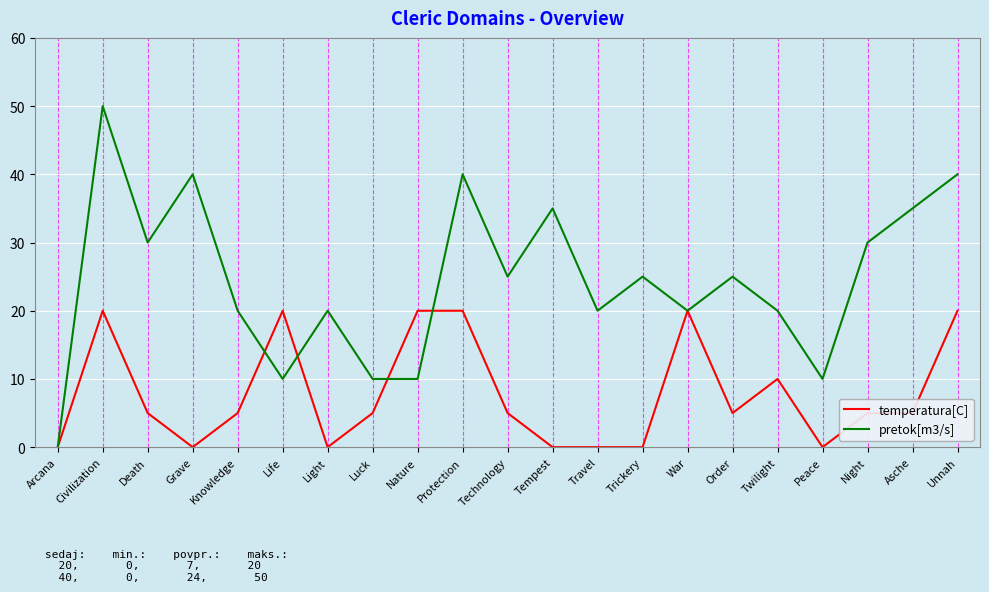

Which series has the largest range (max minus min)?

pretok[m3/s]